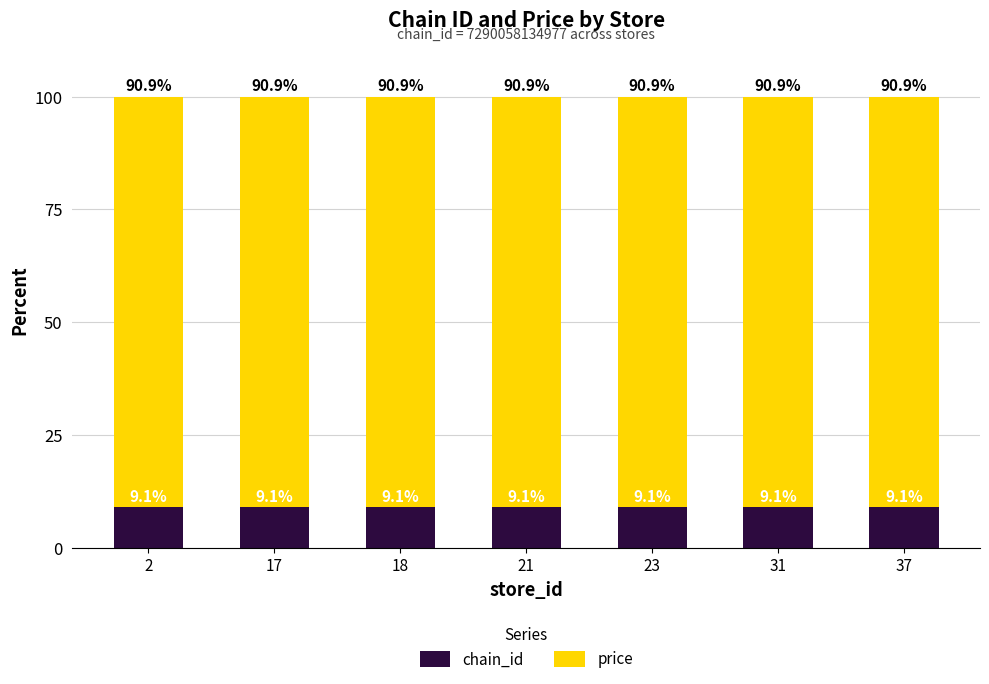

What is the sum of the chain_id values at 23 and 21?

18.2